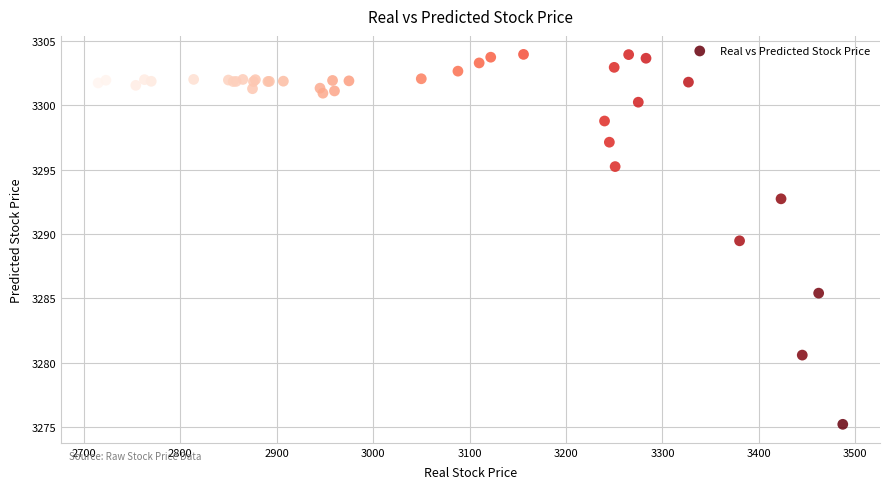

What Y value in the scatter plot is closest to 3289?

3289.5